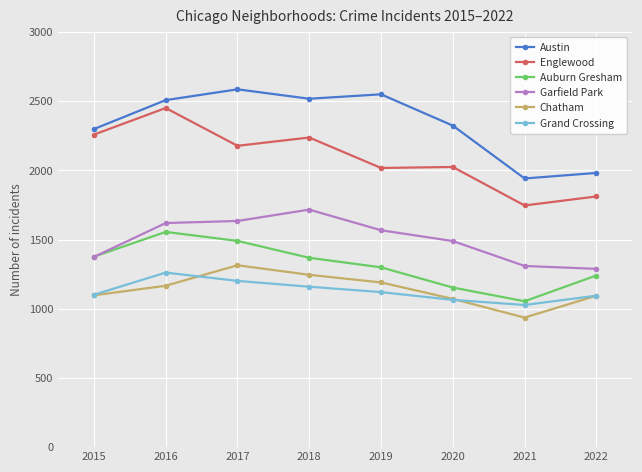

The value of Grand Crossing at 2021 is 1842. True or false?

False